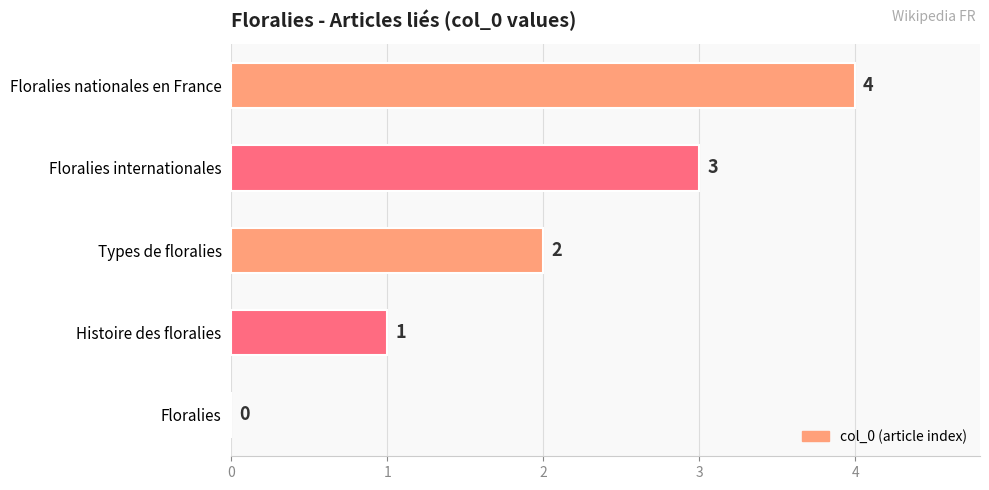

Approximately how many times larger is the value at Types de floralies compared to Histoire des floralies?

2.0